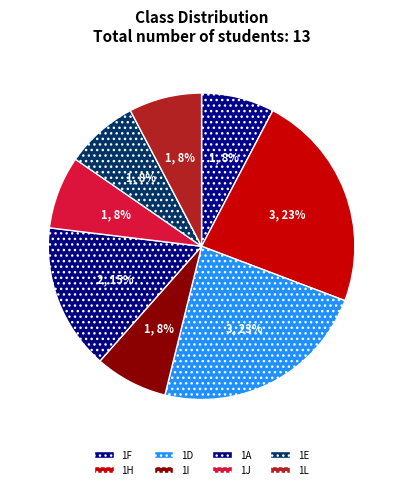

Is 1F the majority of the pie?

No